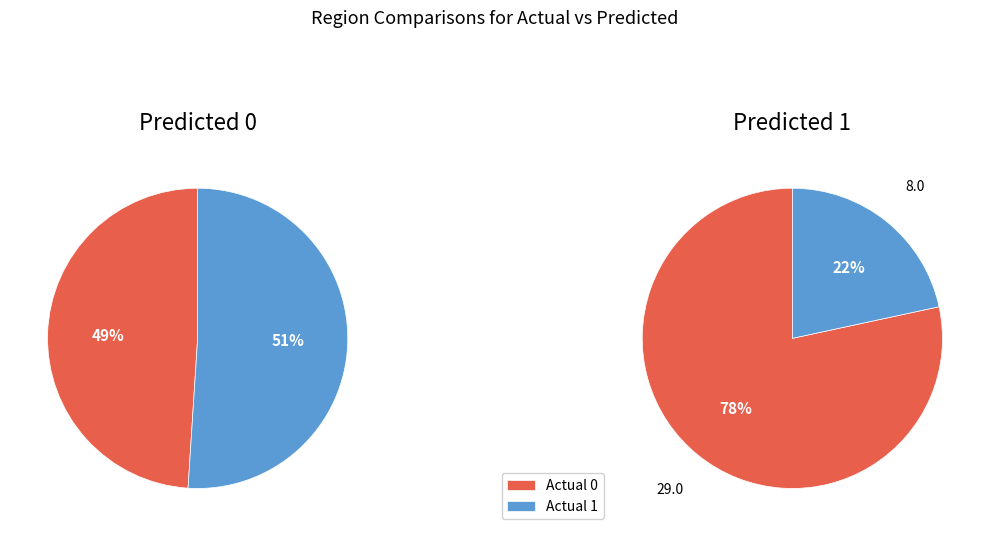

To the nearest percent, what is the average slice percentage?

50%